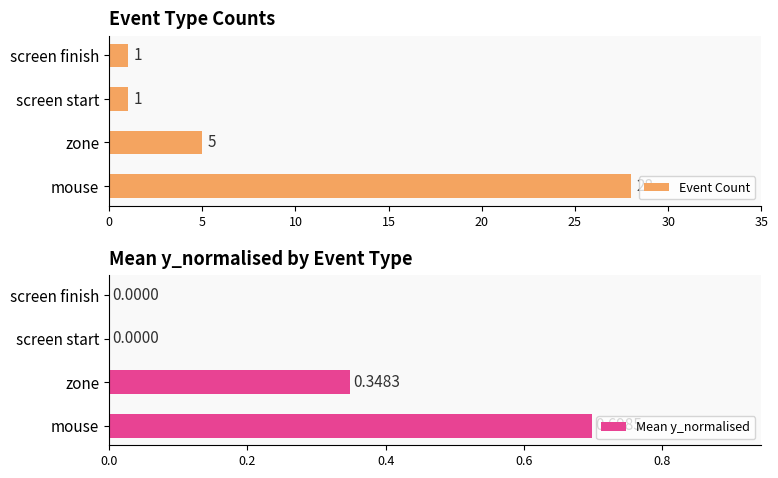

Reading right to left, list all the values displayed in this chart.

Event Count: 1.0	1.0	5.0	28.0
Mean y_normalised: 0.0	0.0	0.3	0.7